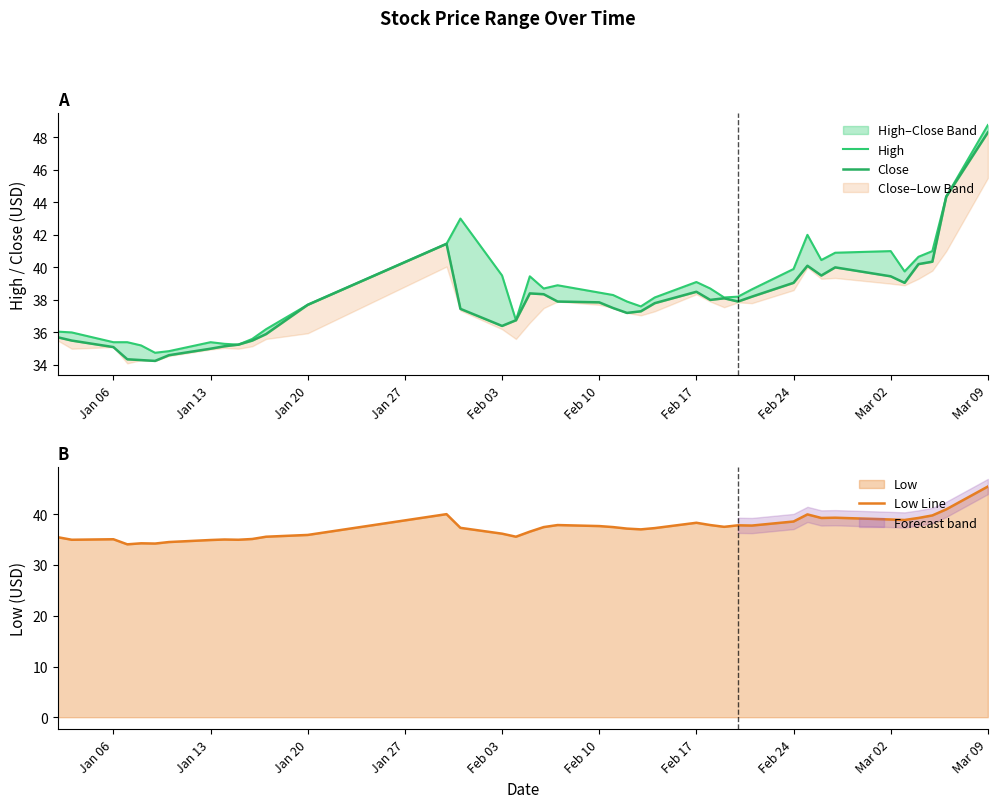

What is the value of the Low Line point at the 38th from the left?

39.8